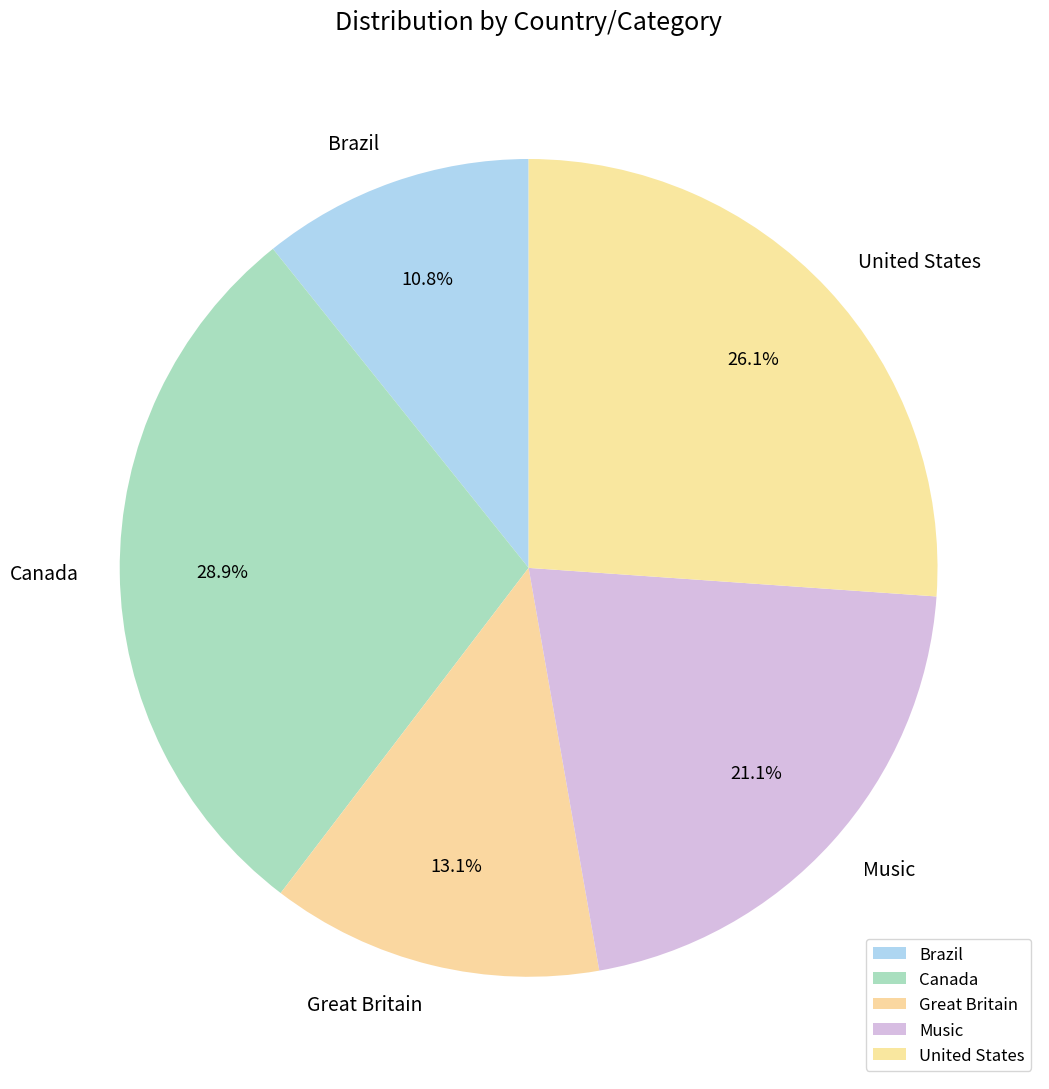

Between Brazil and United States, which is larger?

United States